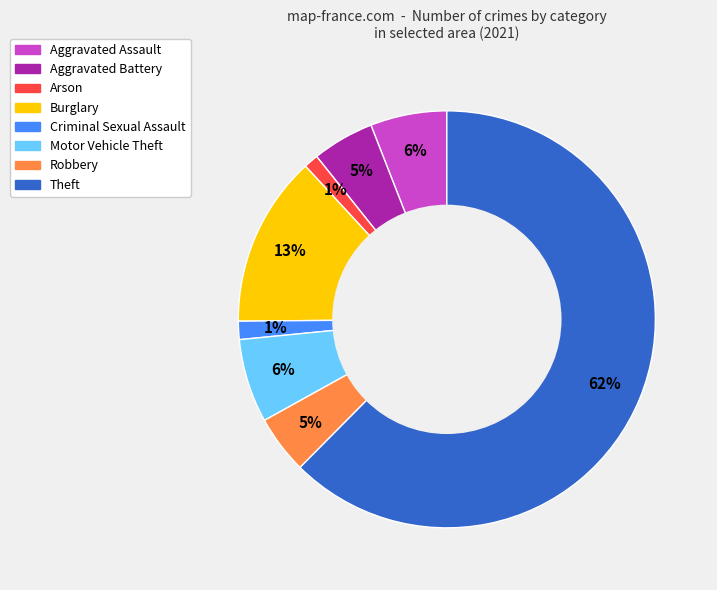

Is there a majority slice in this chart?

Yes